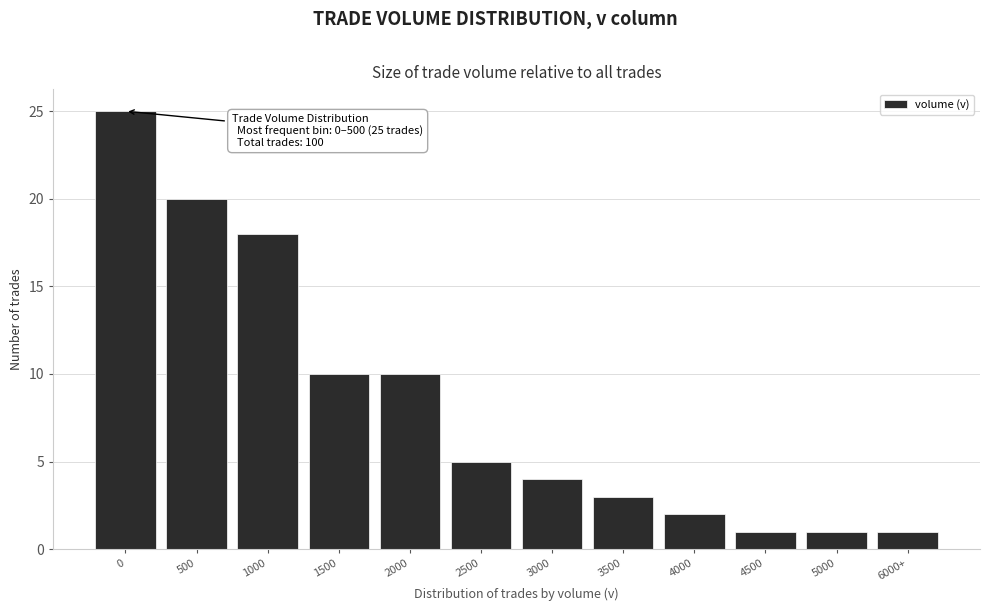

Reading right to left, what are all the values shown in this chart?

1	1	1	2	3	4	5	10	10	18	20	25